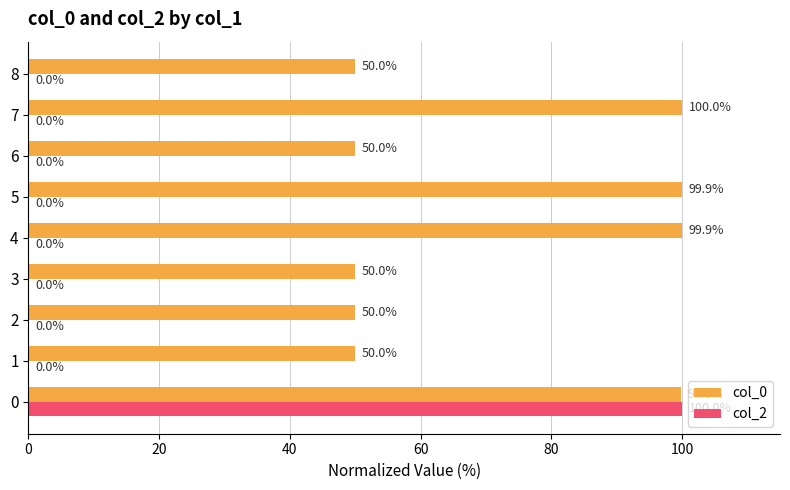

Which series has the largest total across all categories?

col_0